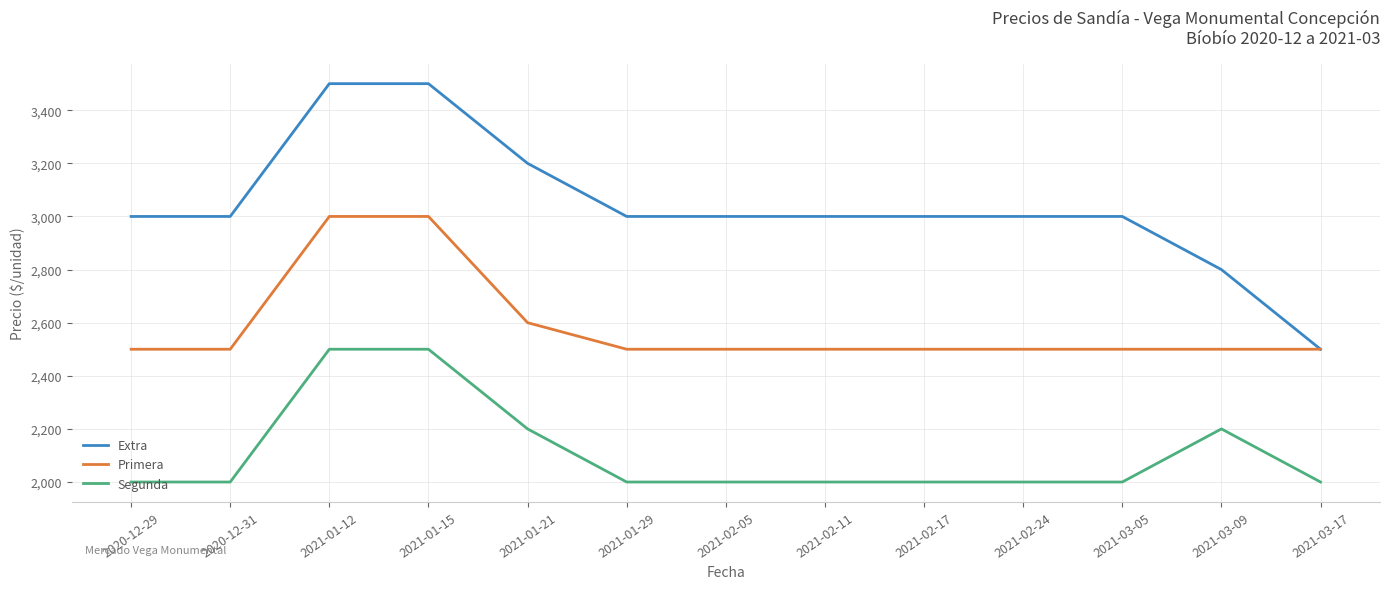

What is the total value across all series at 2021-01-21?

8000